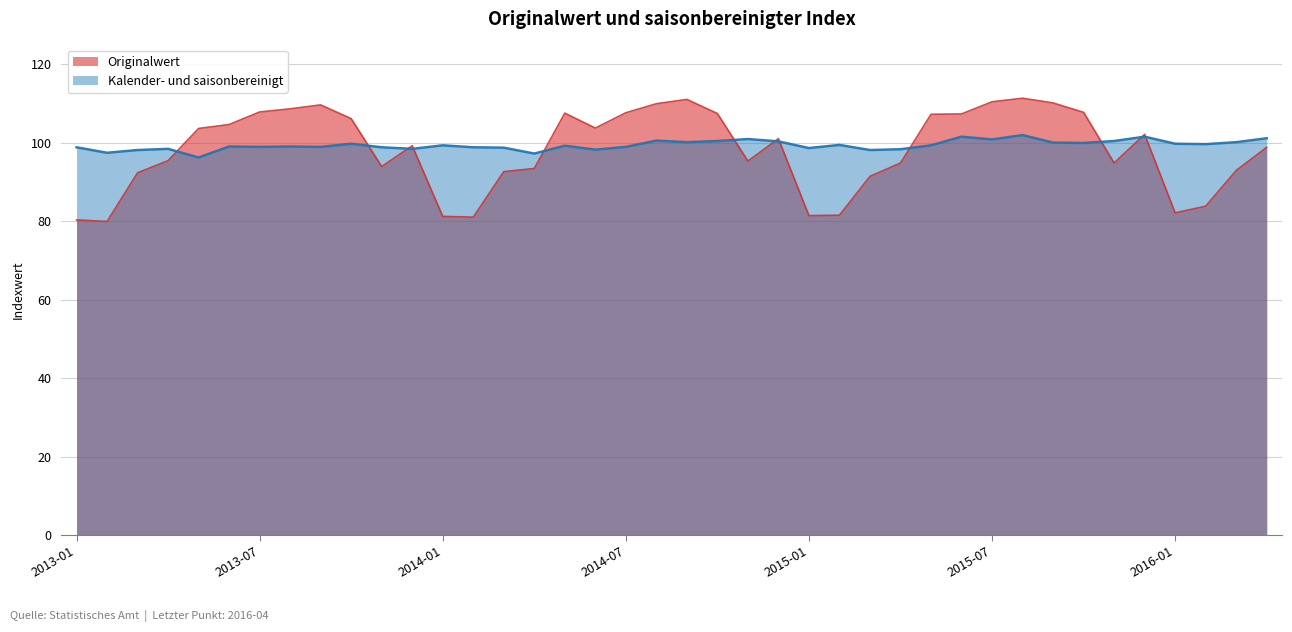

What are all the series names shown in the legend?

Originalwert, Kalender- und saisonbereinigt